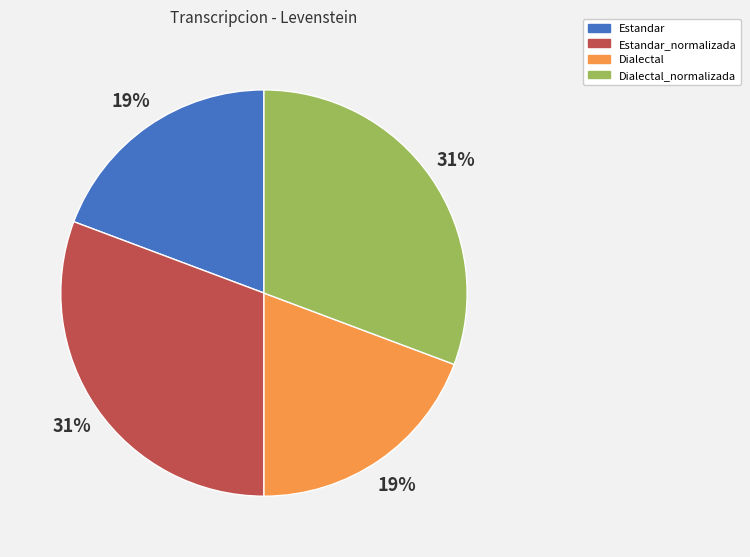

To the nearest percent, what is the average slice percentage?

25%